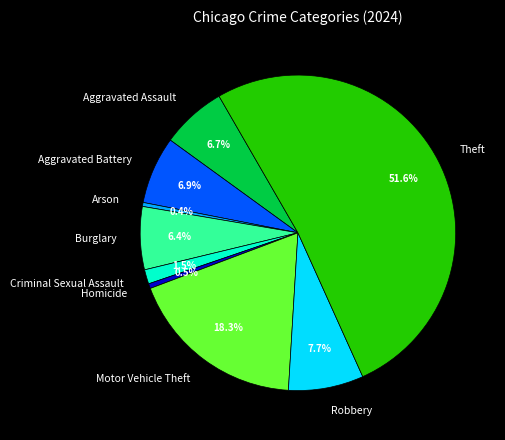

Does Aggravated Assault account for over 50% of the chart?

No